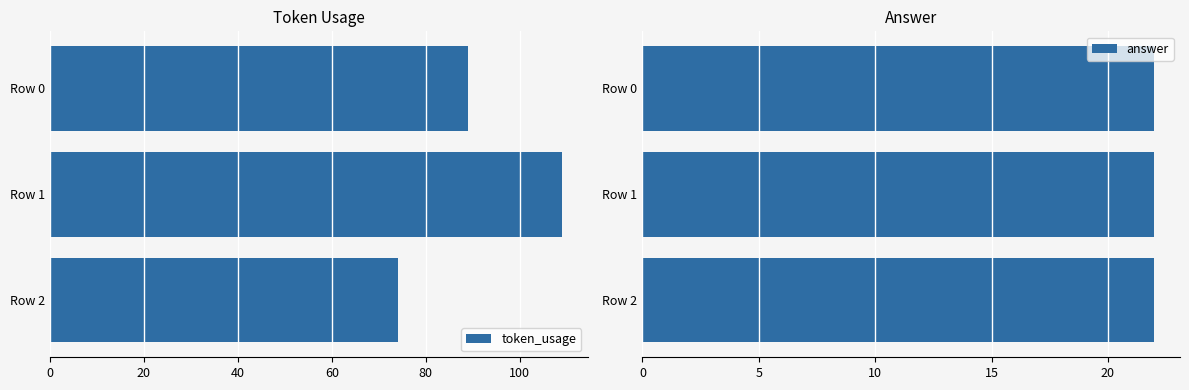

The value of token_usage at Row 2 is 74. True or false?

True